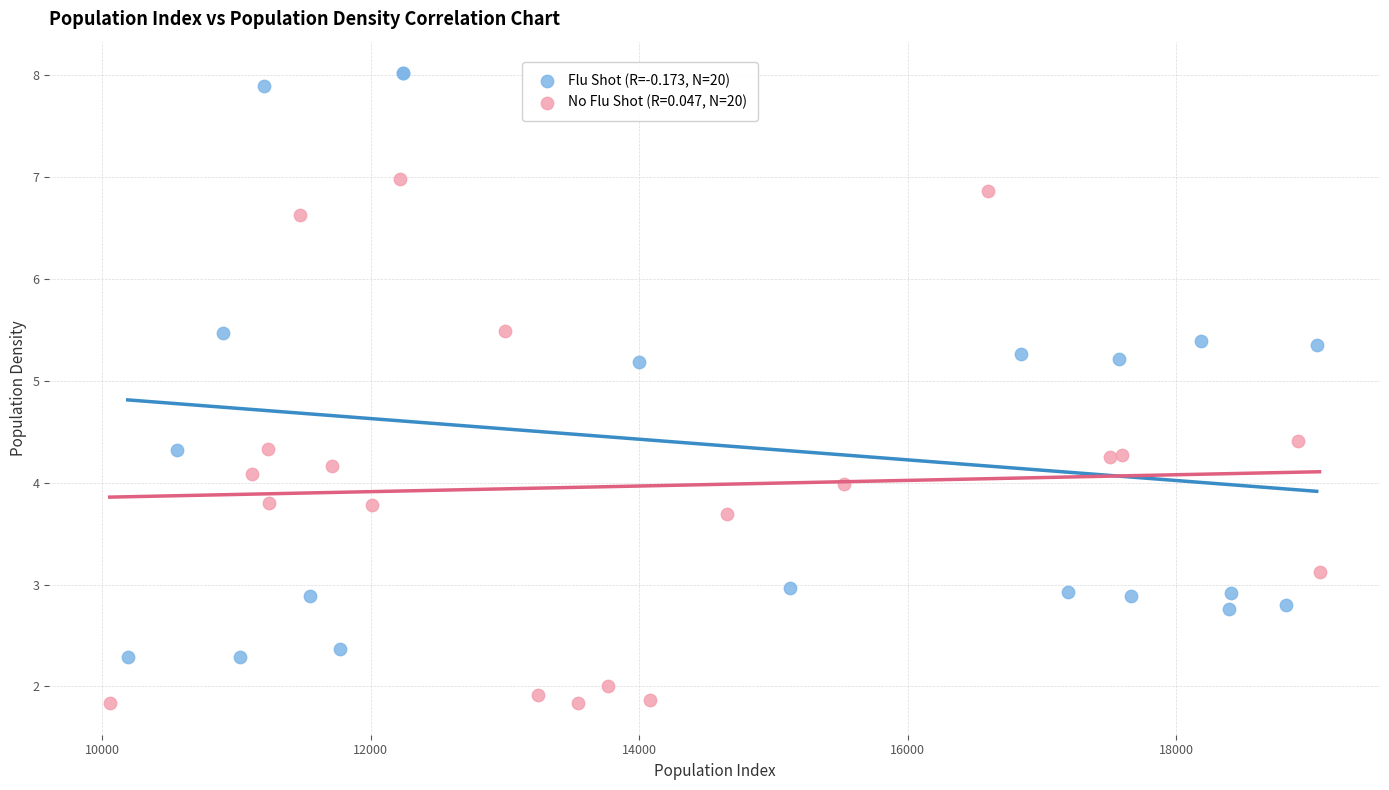

Which series reaches the maximum Y coordinate?

Flu Shot (R=-0.173, N=20)